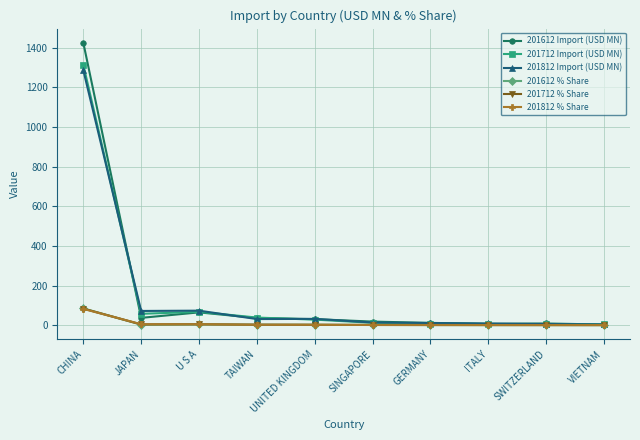

What is the label of the 2nd point from the left?

JAPAN